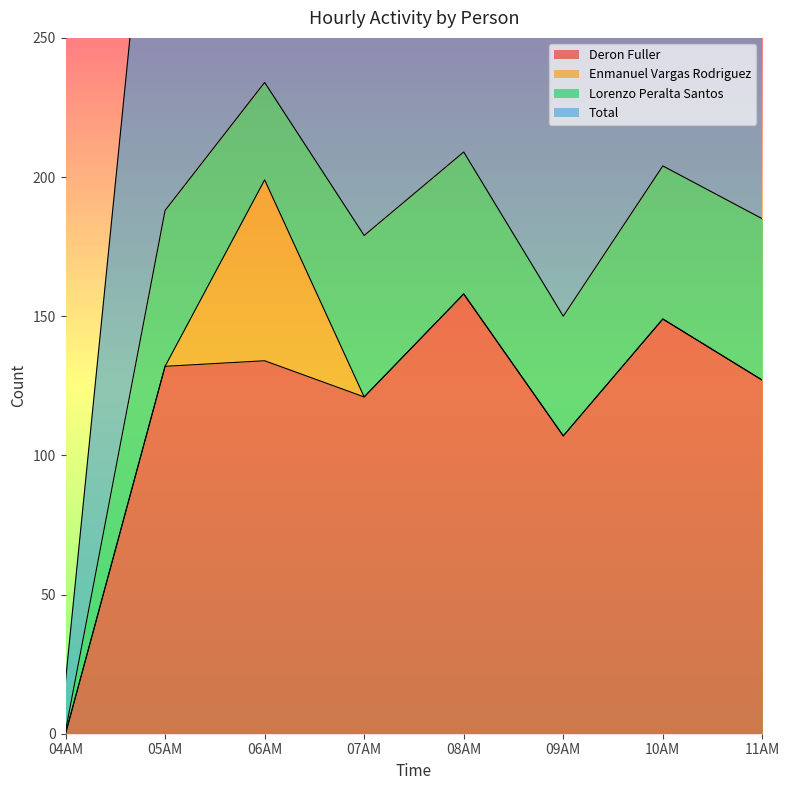

True or false: Deron Fuller and Total cross at least once.

False